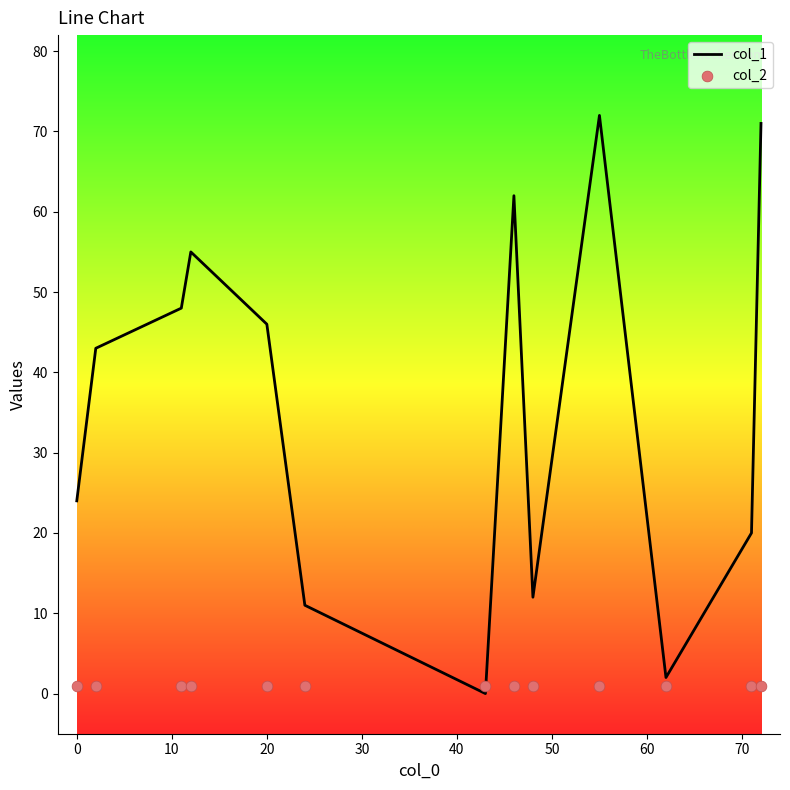

Which series has the widest spread of Y values?

col_1